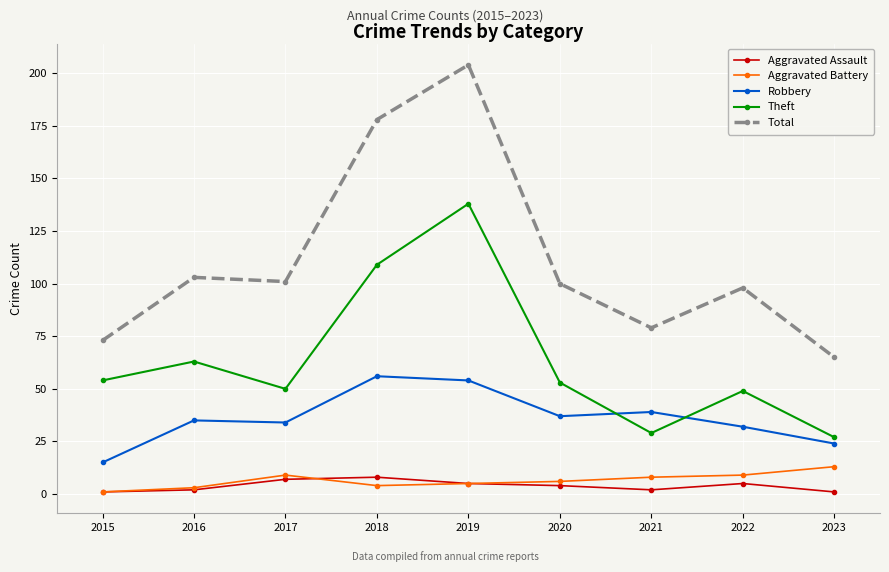

What is the sum of all Robbery values?

326